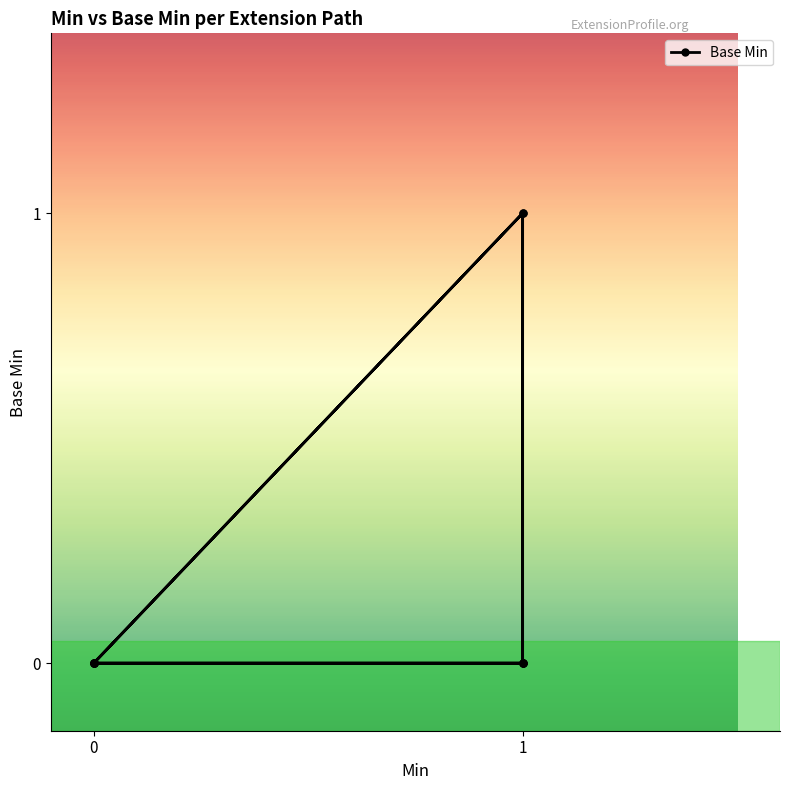

Is it true that the value at 0 is 0?

False